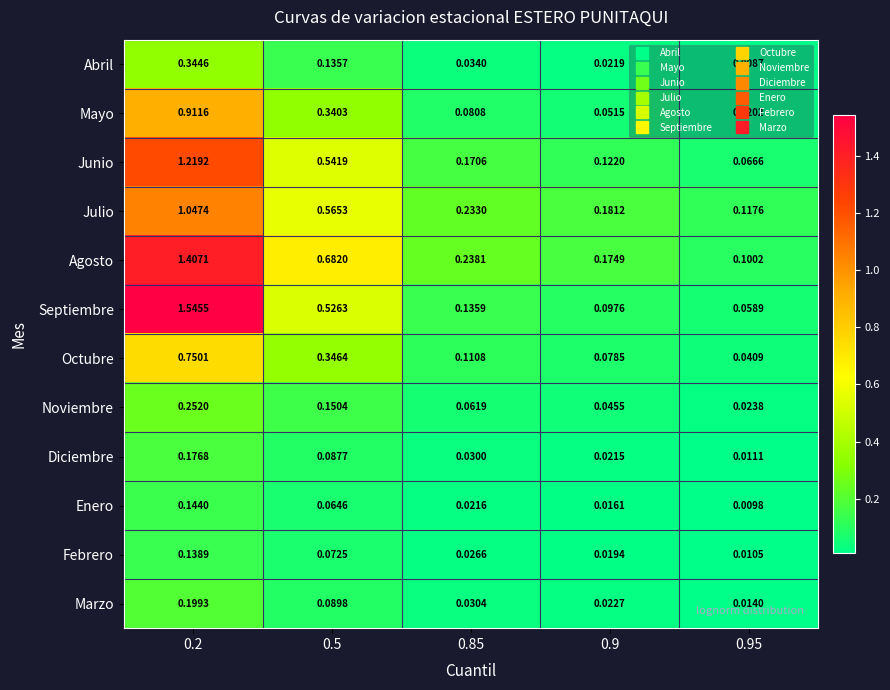

Which series has the largest total across all categories?

Agosto